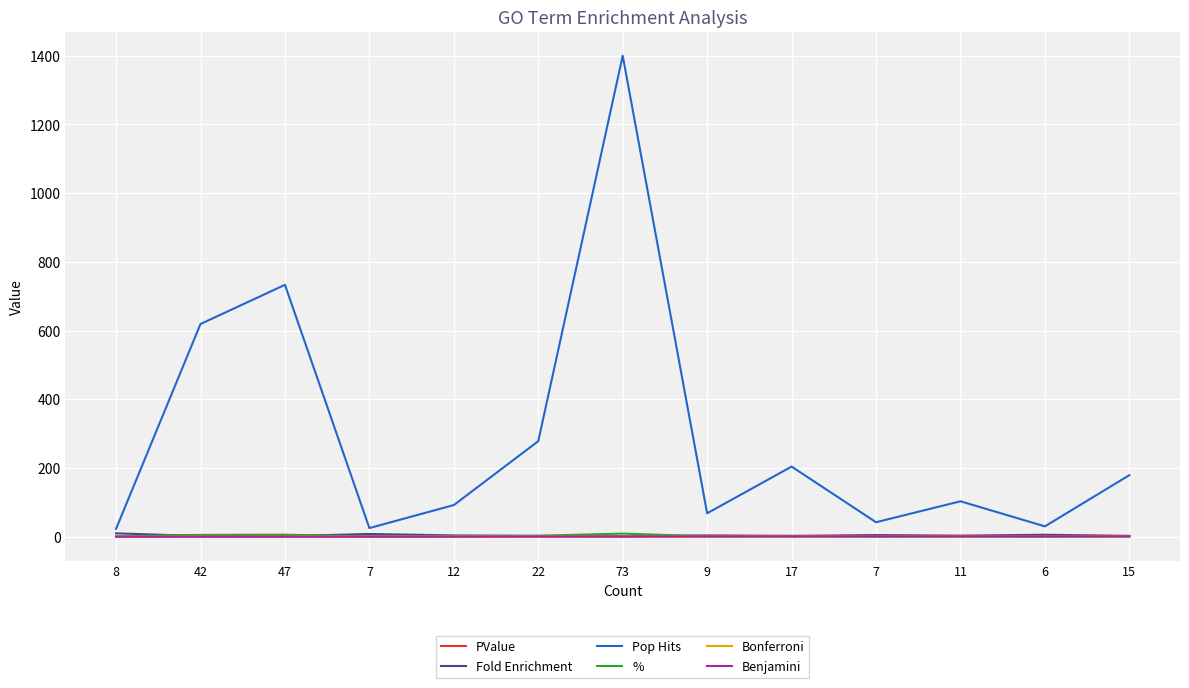

What are all the series names shown in the legend?

PValue, Fold Enrichment, Pop Hits, %, Bonferroni, Benjamini